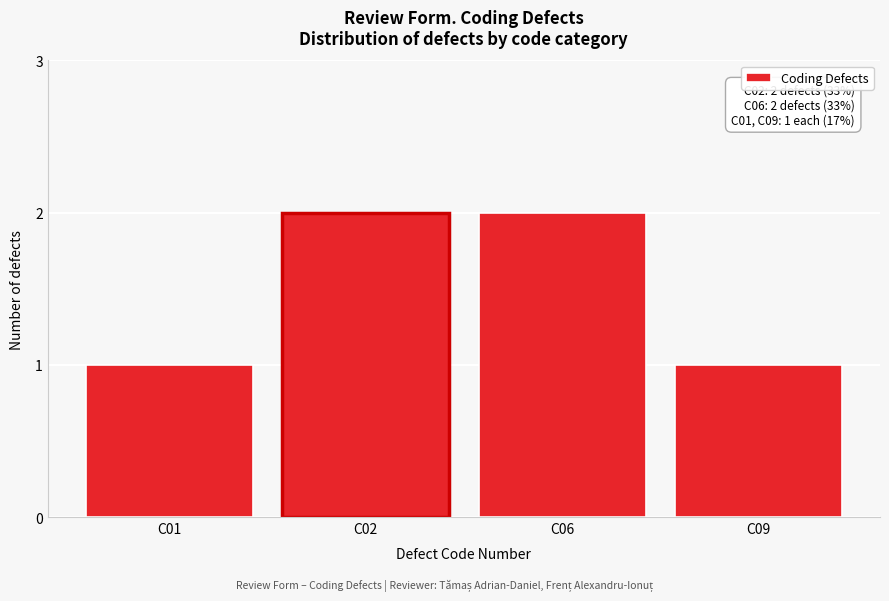

Reading left to right, transcribe all the data shown in this chart.

1	2	2	1